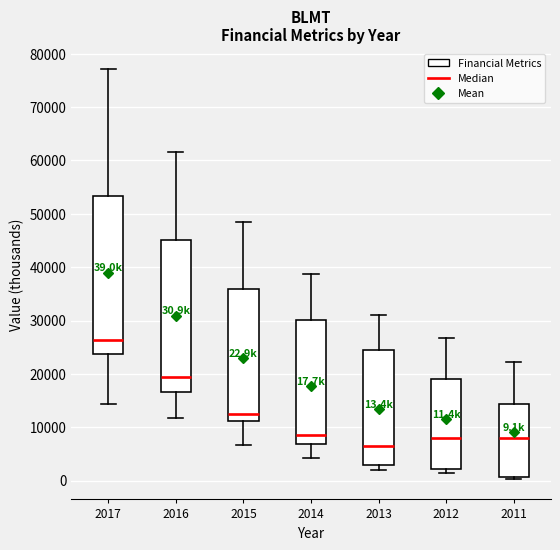

Which box is the tallest, from its lower edge to its upper edge?

2017